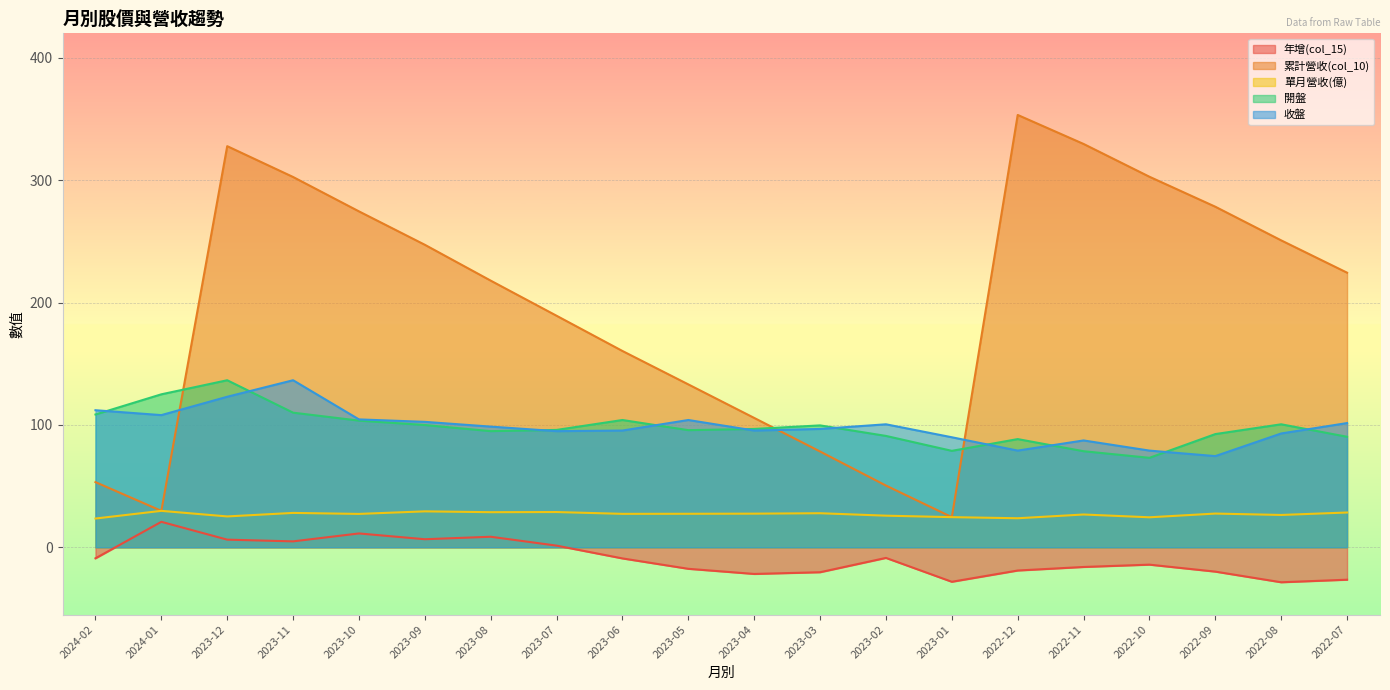

At which label does 收盤 reach its minimum?

2022-09